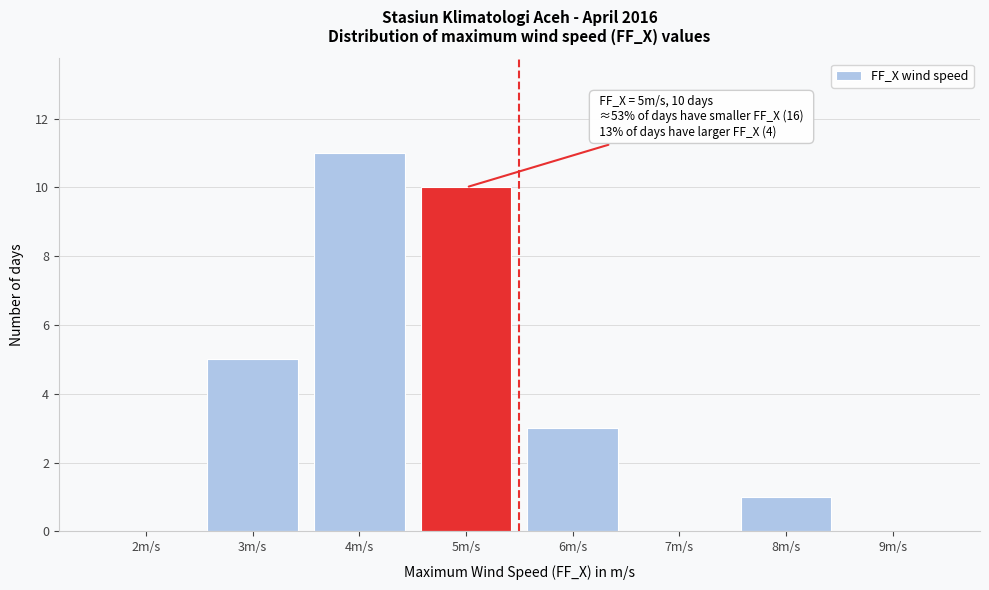

Over which range of the x-axis is the bar tallest?

3.5 to 4.5